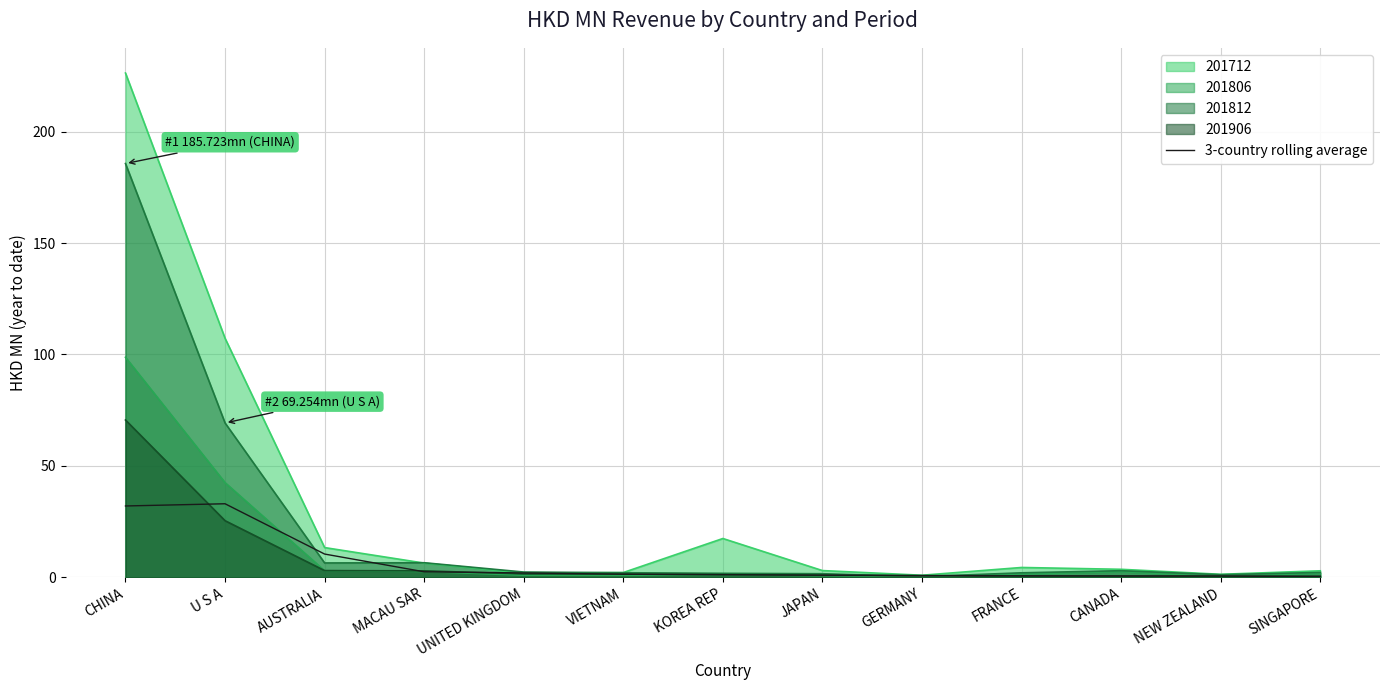

Where is the data nearest to the value 16?

AUSTRALIA